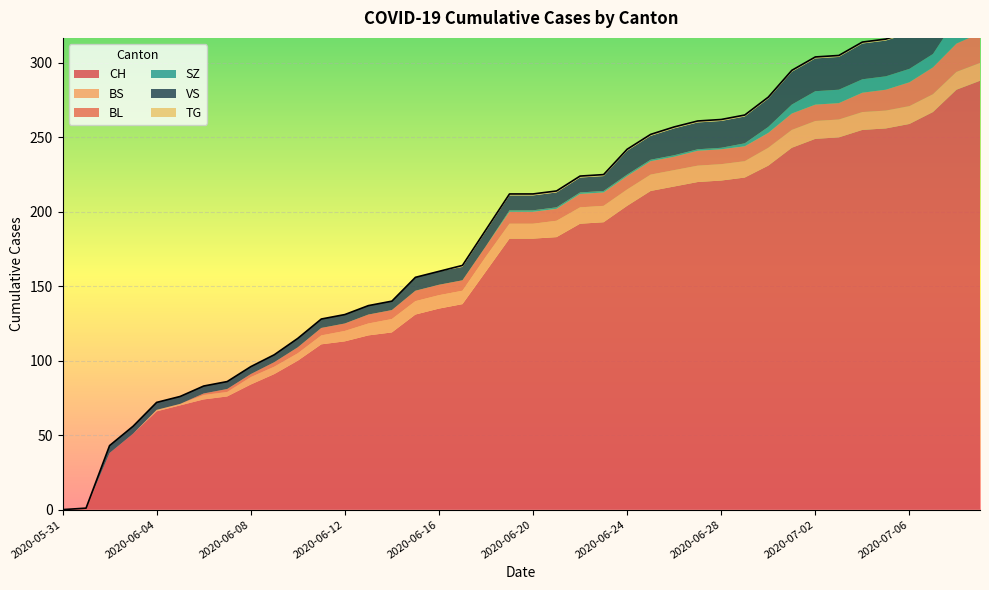

True or false: SZ has more than 2 interior local peaks.

False